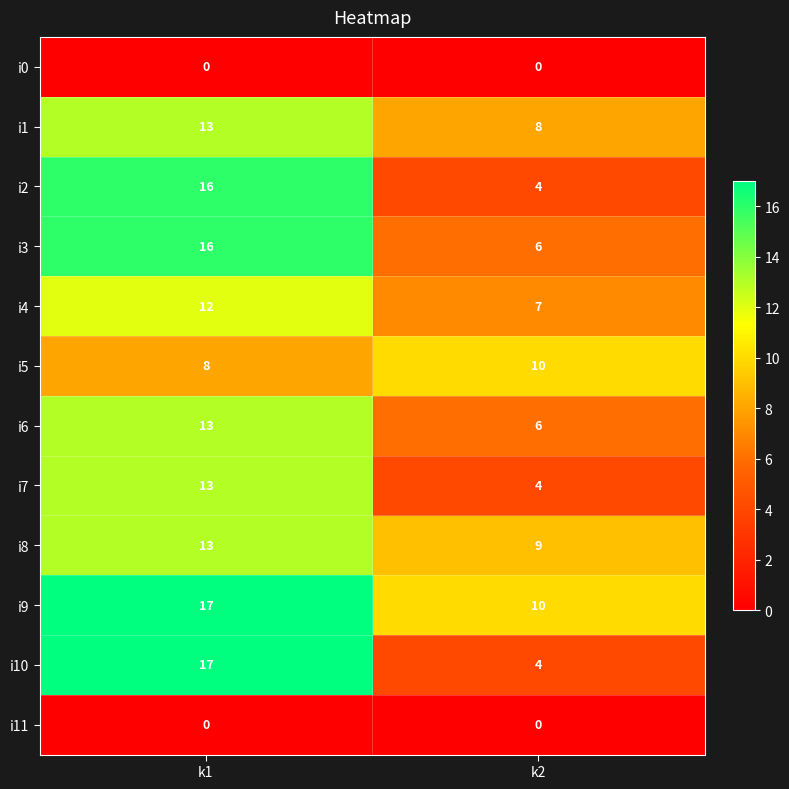

Reading left to right, list all the values displayed in this chart.

i0: k1=0	k2=0
i1: k1=13	k2=8
i2: k1=16	k2=4
i3: k1=16	k2=6
i4: k1=12	k2=7
i5: k1=8	k2=10
i6: k1=13	k2=6
i7: k1=13	k2=4
i8: k1=13	k2=9
i9: k1=17	k2=10
i10: k1=17	k2=4
i11: k1=0	k2=0